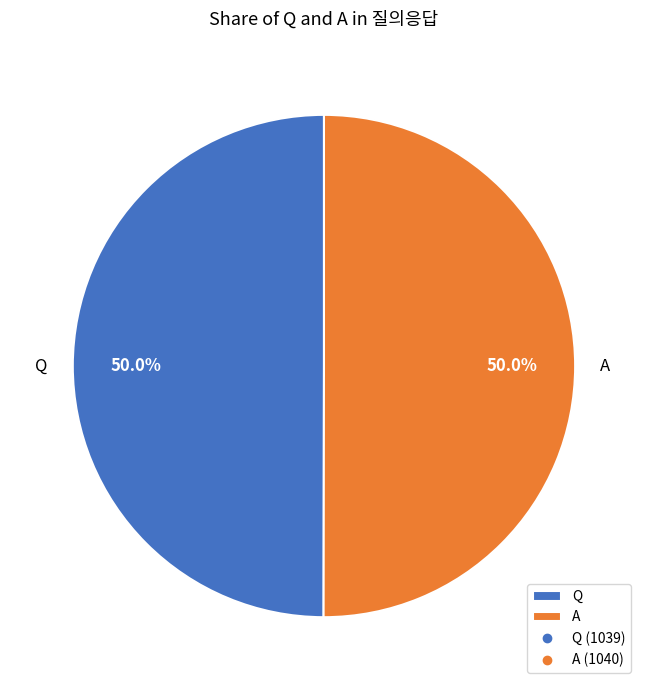

True or false: A accounts for 65% of the total.

False